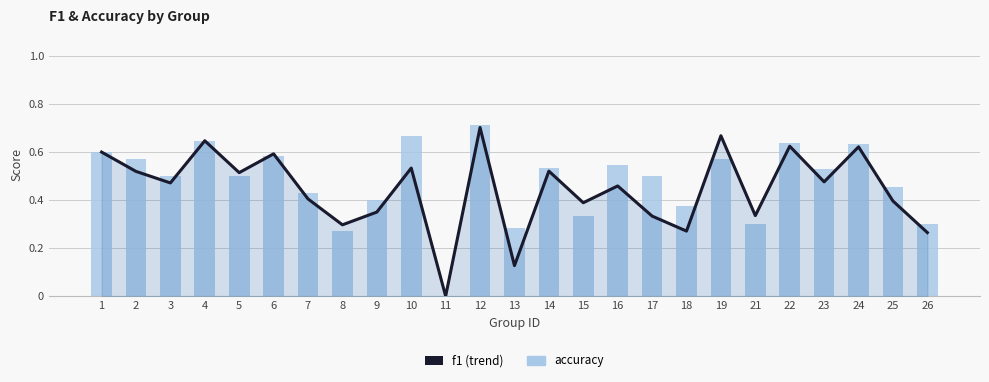

List the labels in order of accuracy value, largest first.

12, 10, 4, 22, 24, 1, 6, 2, 19, 16, 14, 23, 3, 5, 17, 25, 7, 9, 18, 15, 21, 26, 13, 8, 11